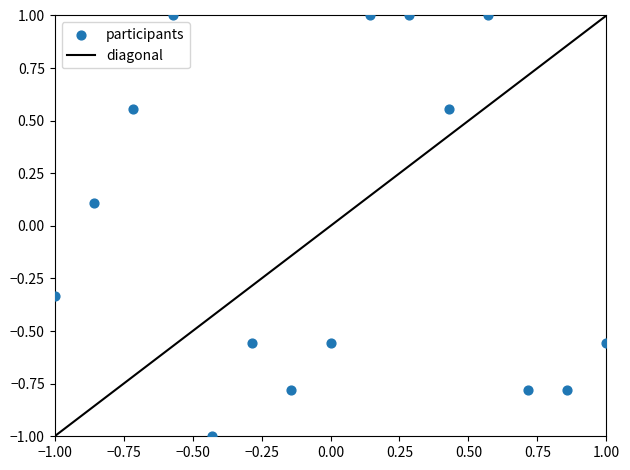

What is the range of Y values (max minus min)?

2.0